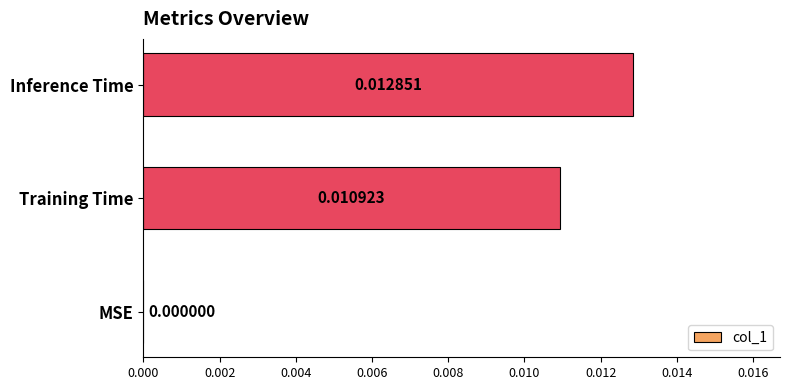

Where is the data nearest to the value 0?

MSE